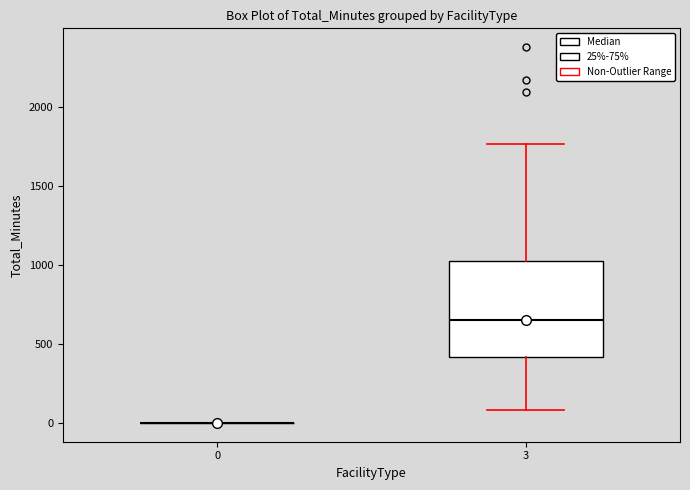

Where does the upper whisker of the box at x = 3 end on the y-axis? The values are not printed on the chart, so give them approximately, as read against the axis.

1750